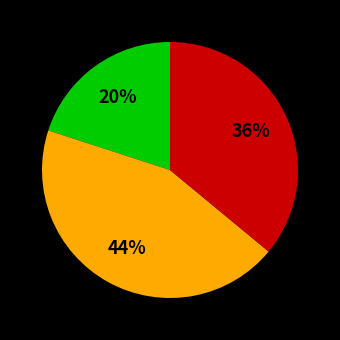

To the nearest percent, what is the average slice percentage?

33%